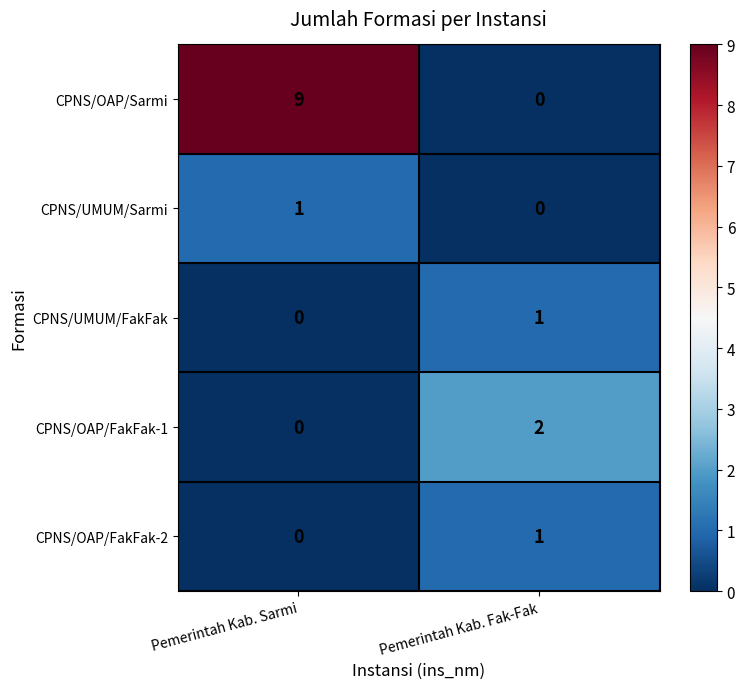

What is the sum of the CPNS/OAP/Sarmi values at Pemerintah Kab. Sarmi and Pemerintah Kab. Fak-Fak?

9